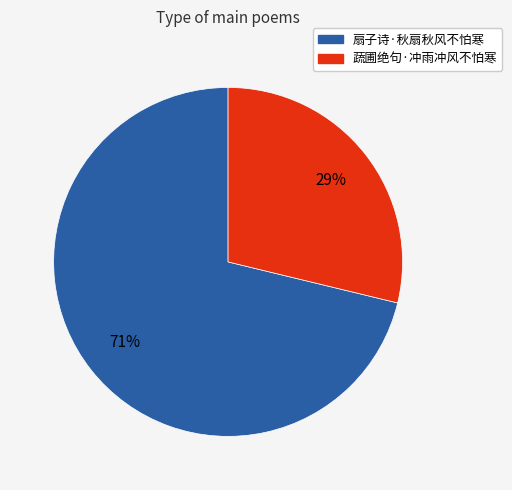

To the nearest percent, what portion does 蔬圃绝句·冲雨冲风不怕寒 represent?

29%